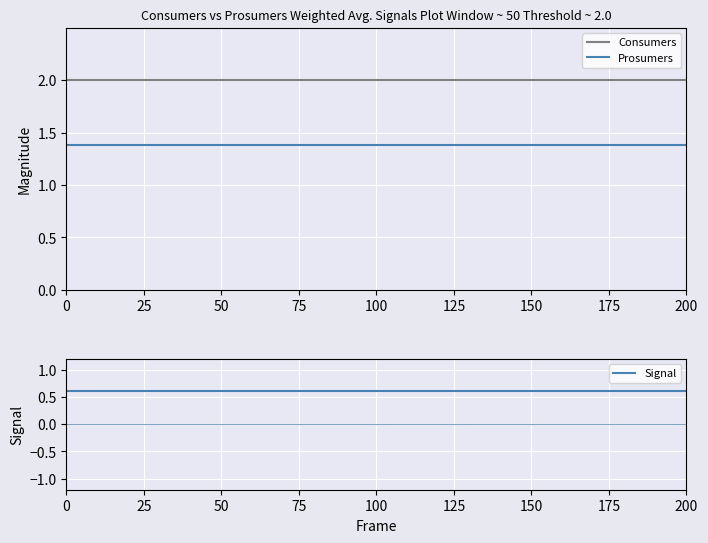

Is it true that Prosumers equals 1.4 at 200?

True